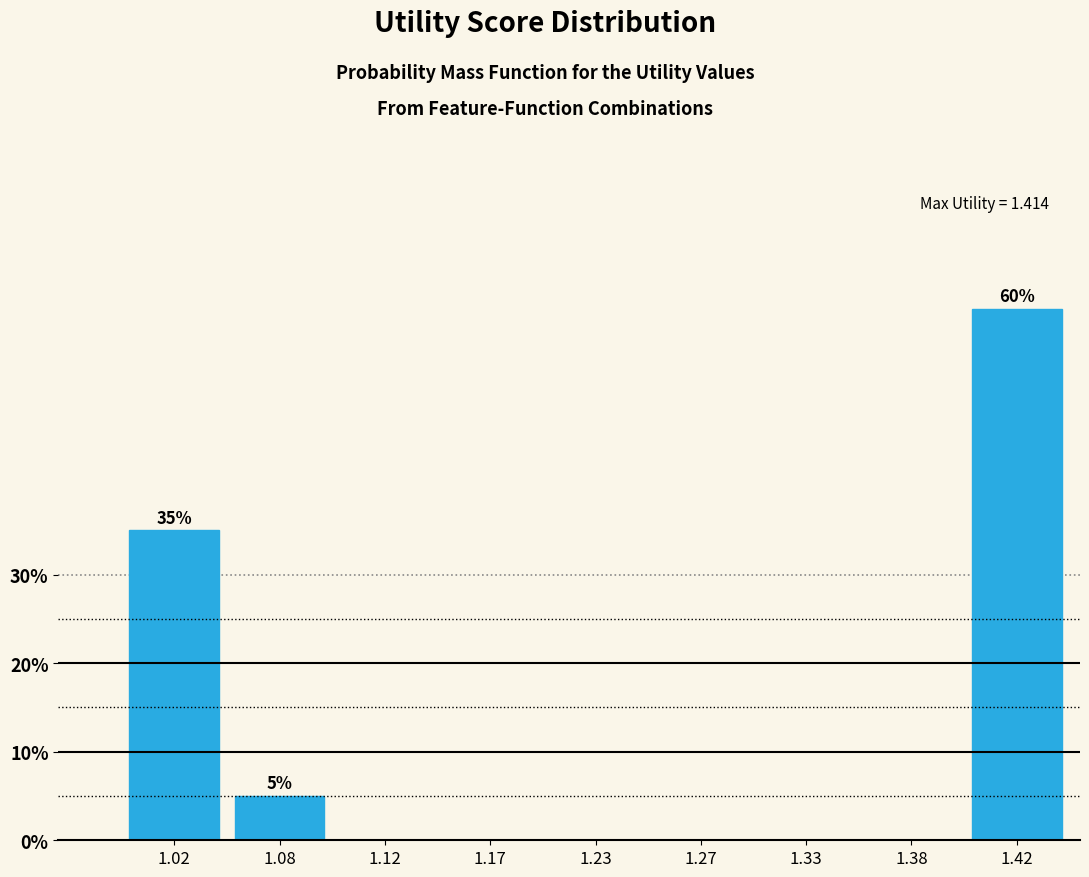

Reading right to left, list all the values displayed in this chart.

1.42=60	1.38=0	1.33=0	1.27=0	1.23=0	1.17=0	1.12=0	1.08=5	1.02=35